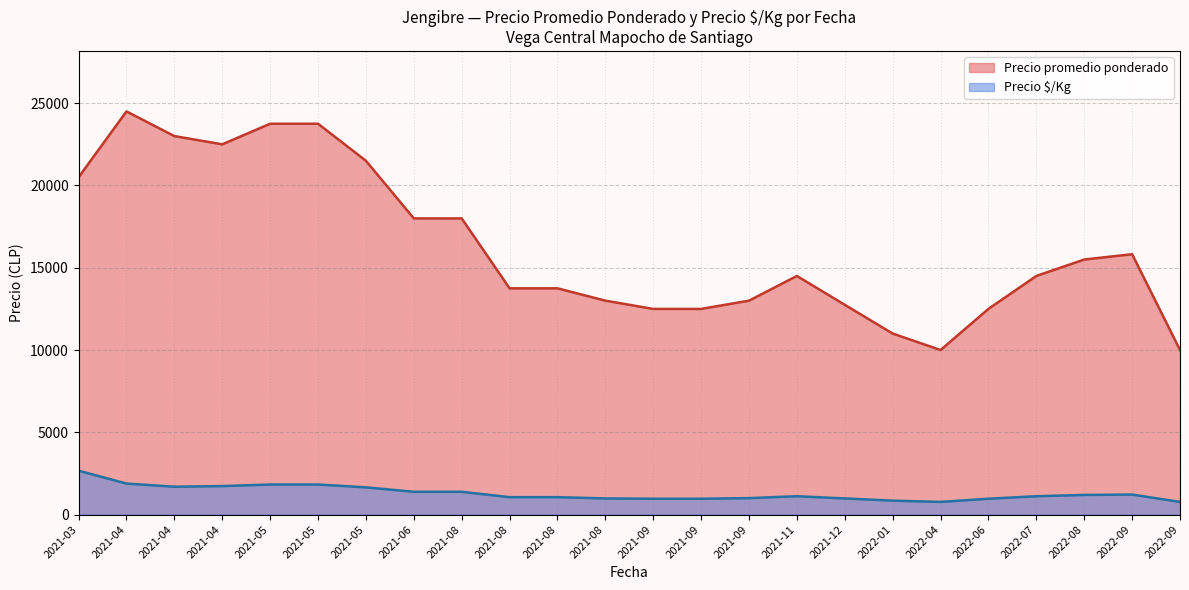

What is the value of the Precio ­$/Kg point at the 22nd from the left?

1115